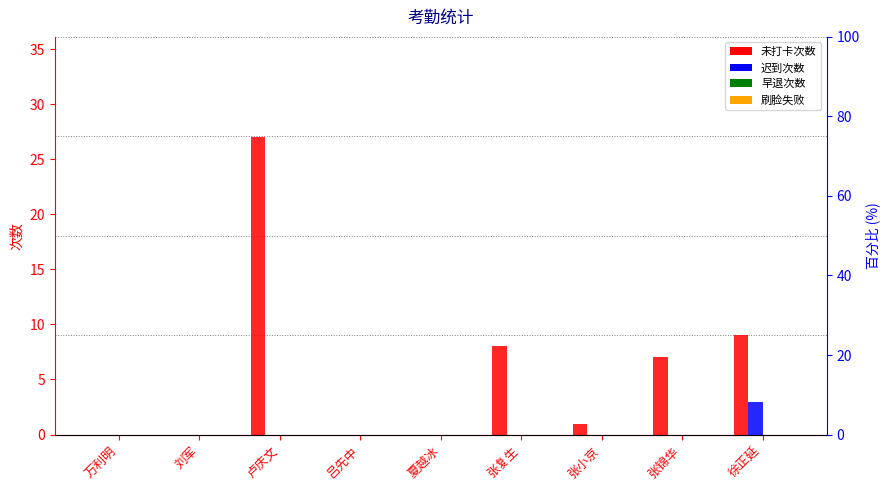

List the series in order of their peak value, highest first.

未打卡次数, 迟到次数, 早退次数, 刷脸失败